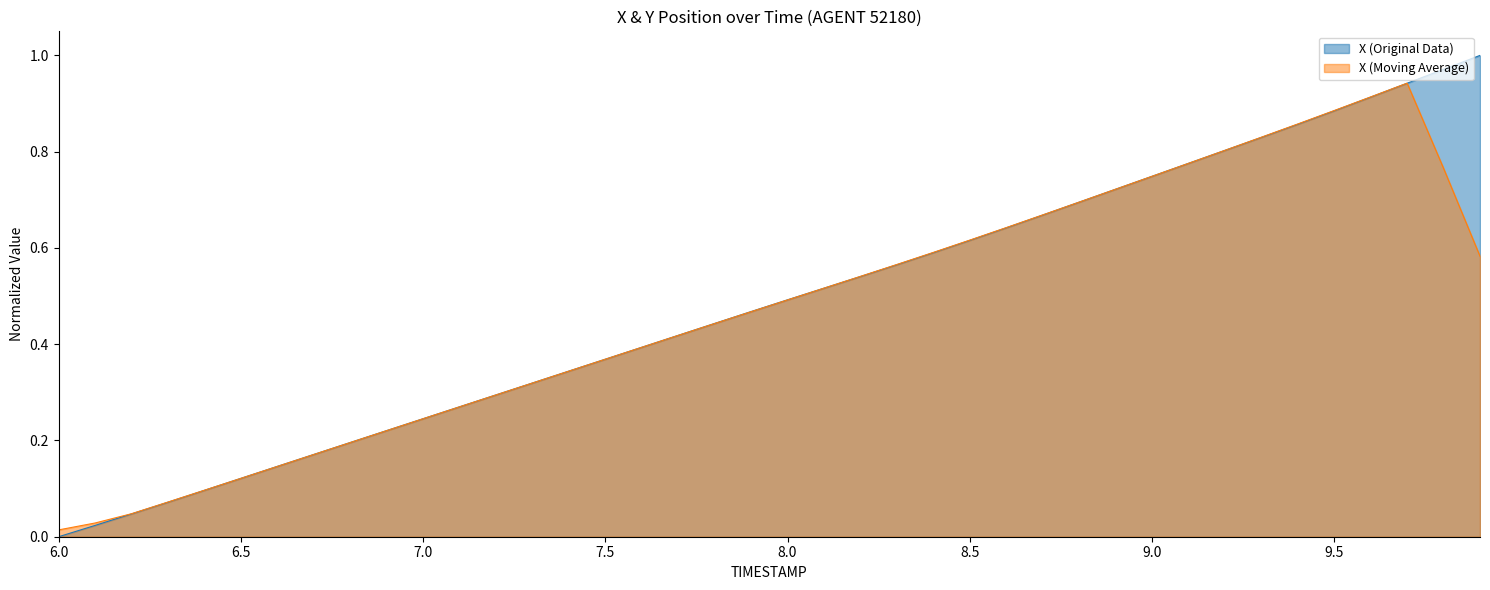

The X (Moving Average) series shows 0.2 at 9.0. True or false?

False